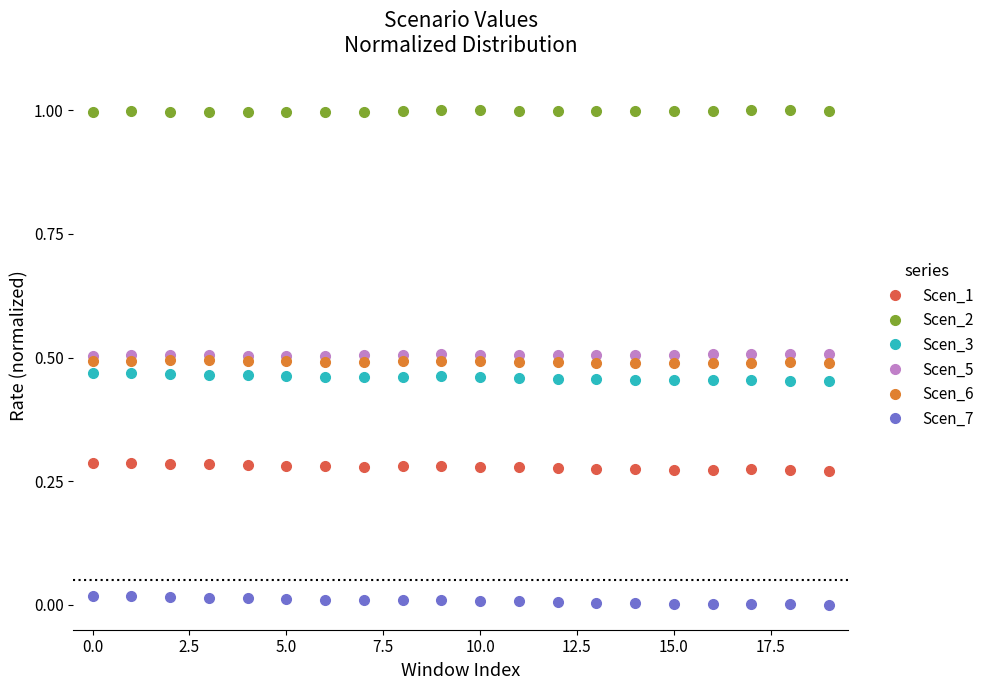

What is the greatest value displayed?

1.0